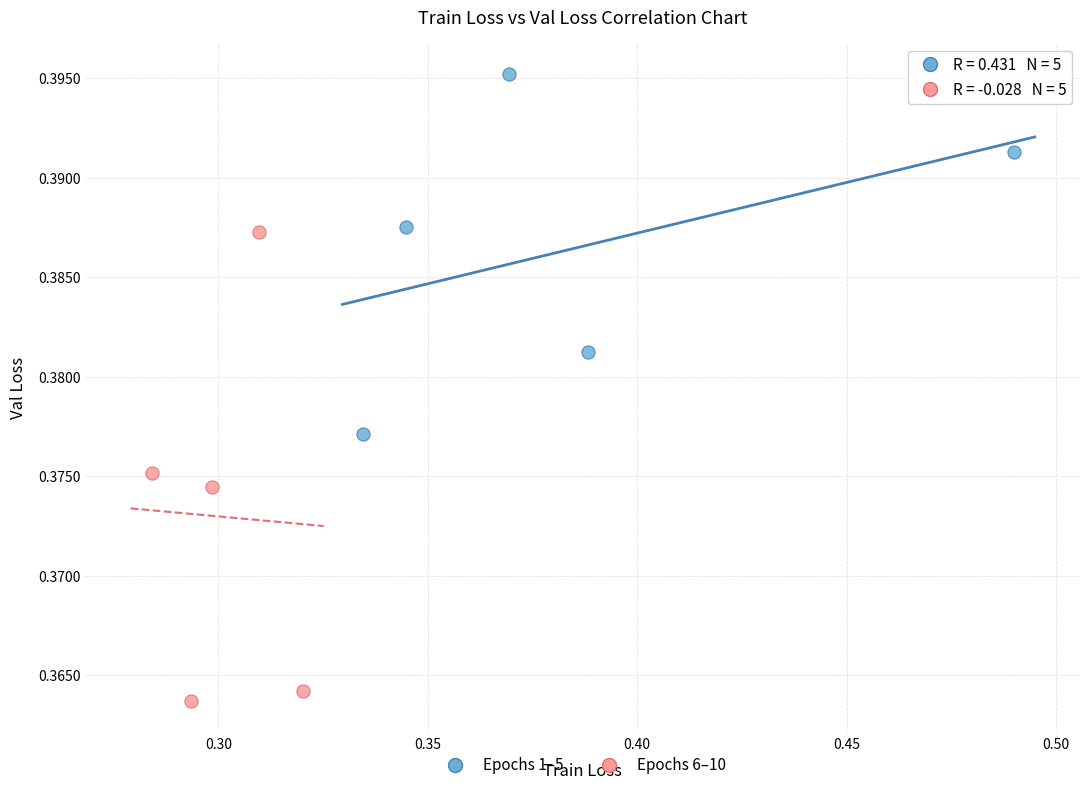

Which series contains the lowest Y value?

Epochs 6–10